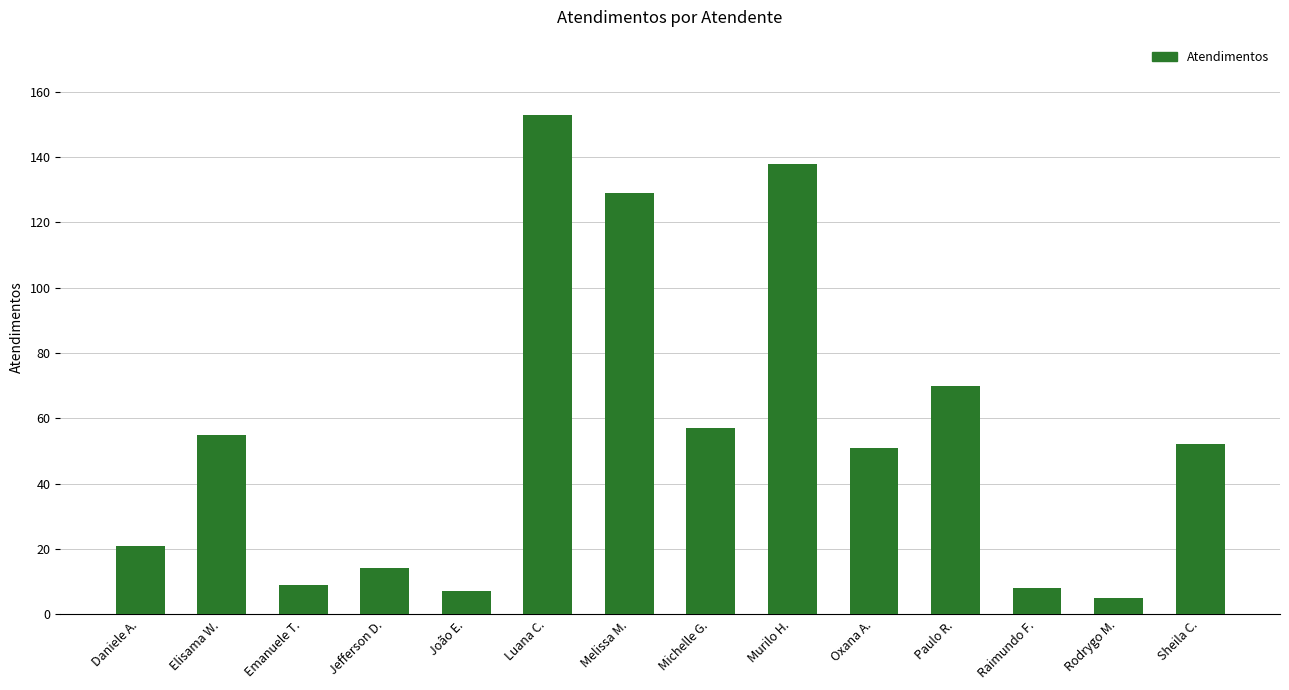

Are the bars horizontal?

No